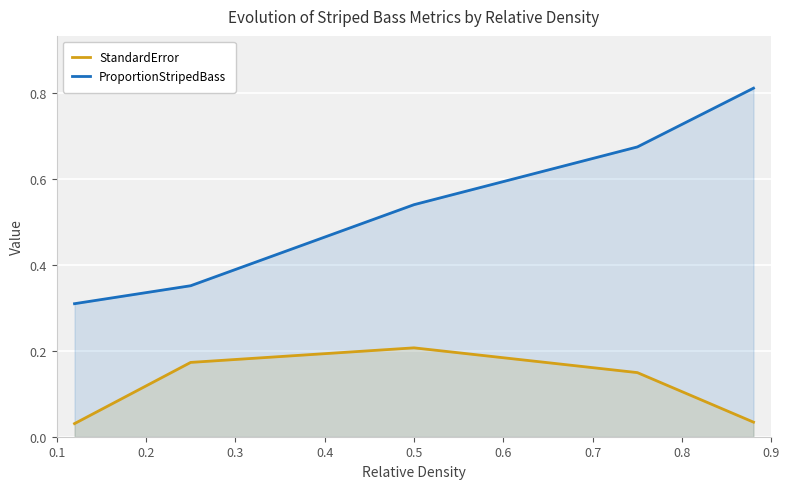

Rank the series by their maximum value, from lowest to highest.

StandardError, ProportionStripedBass